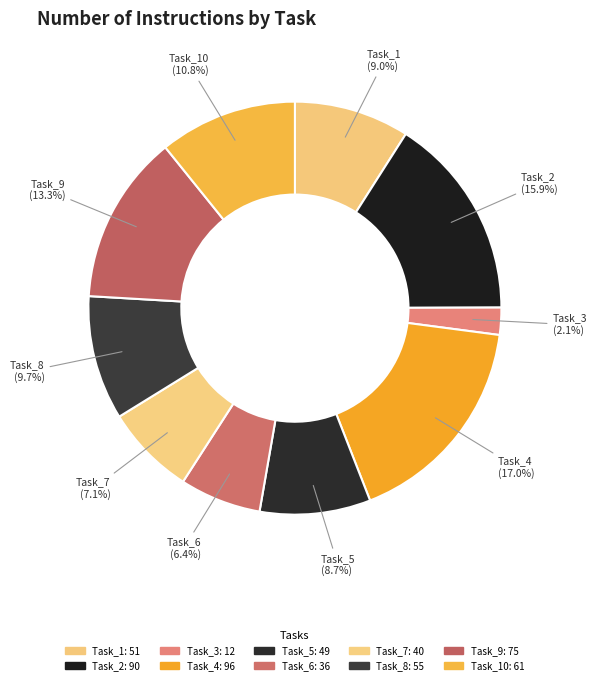

What is the ratio of the value at Task_6 to the value at Task_1?

0.7